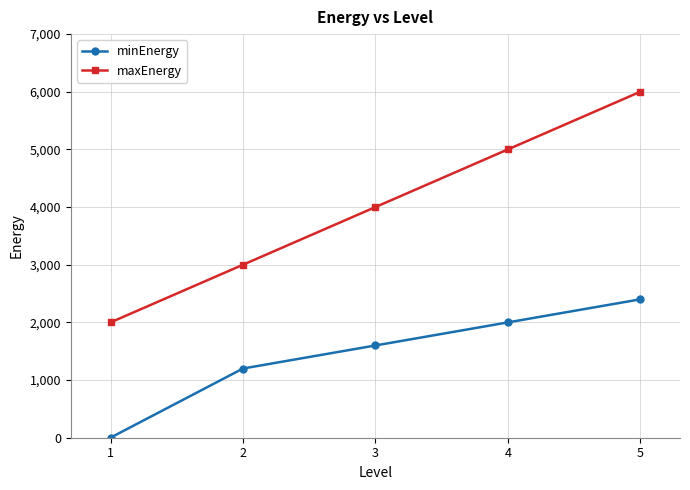

The maxEnergy series shows 3937 at 2. True or false?

False